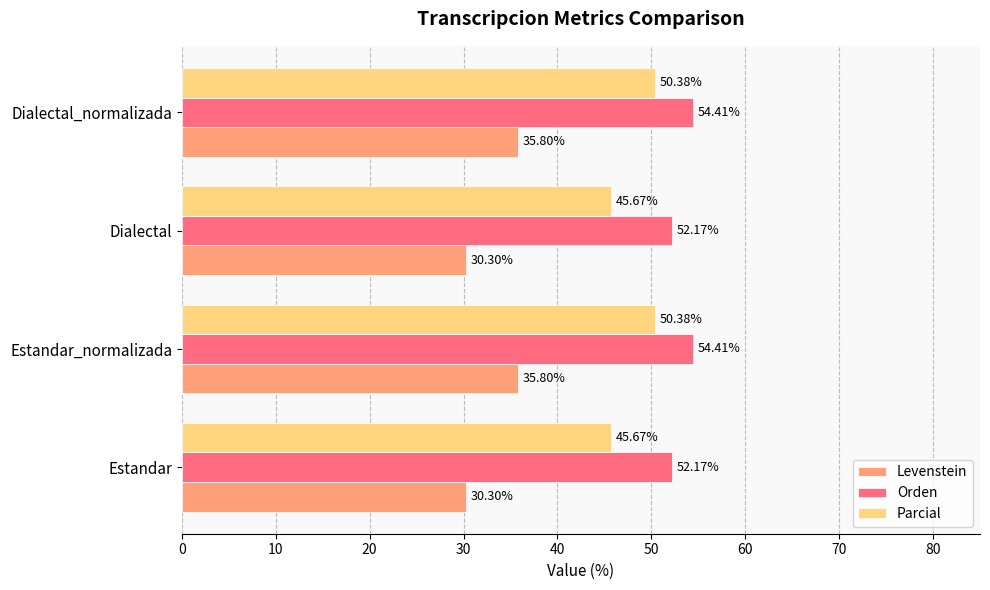

Which series has the widest spread of values?

Levenstein